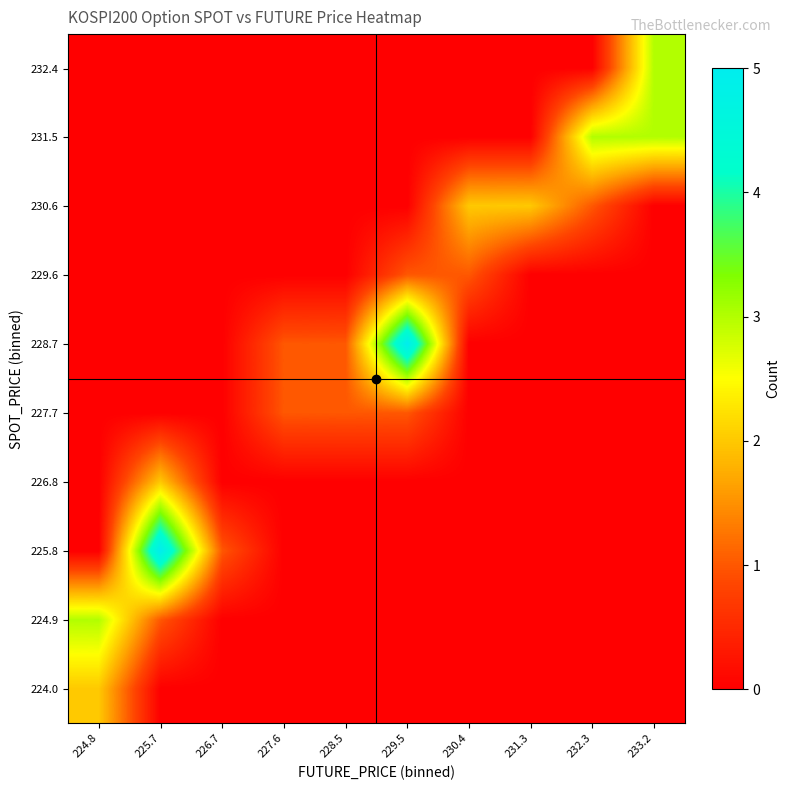

What is the maximum value shown in the chart?

5